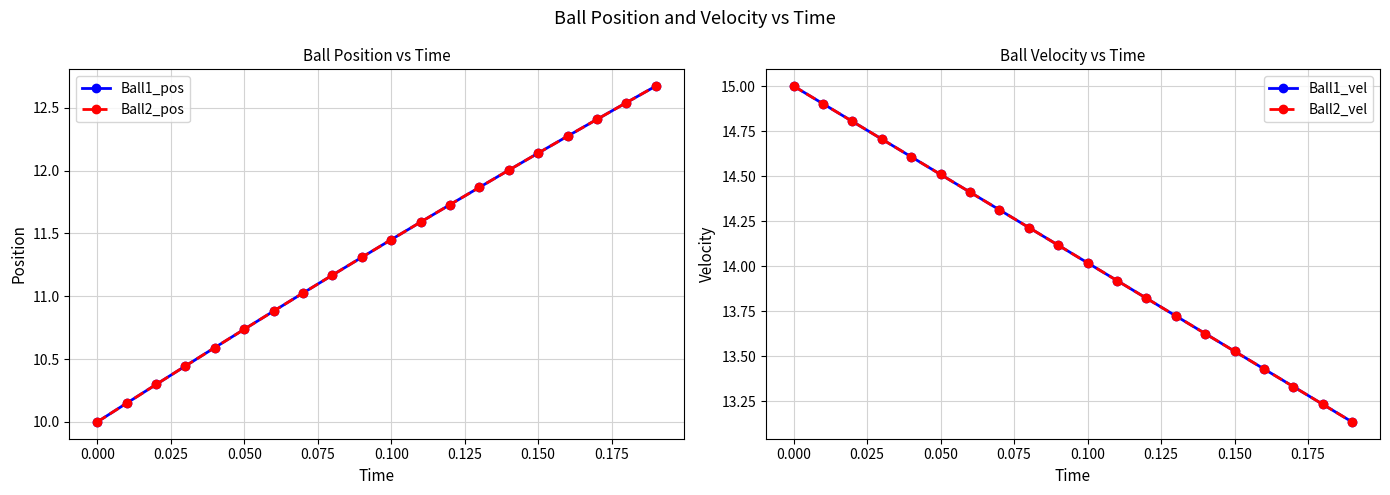

True or false: Ball2_pos and Ball2_vel cross at least once.

False